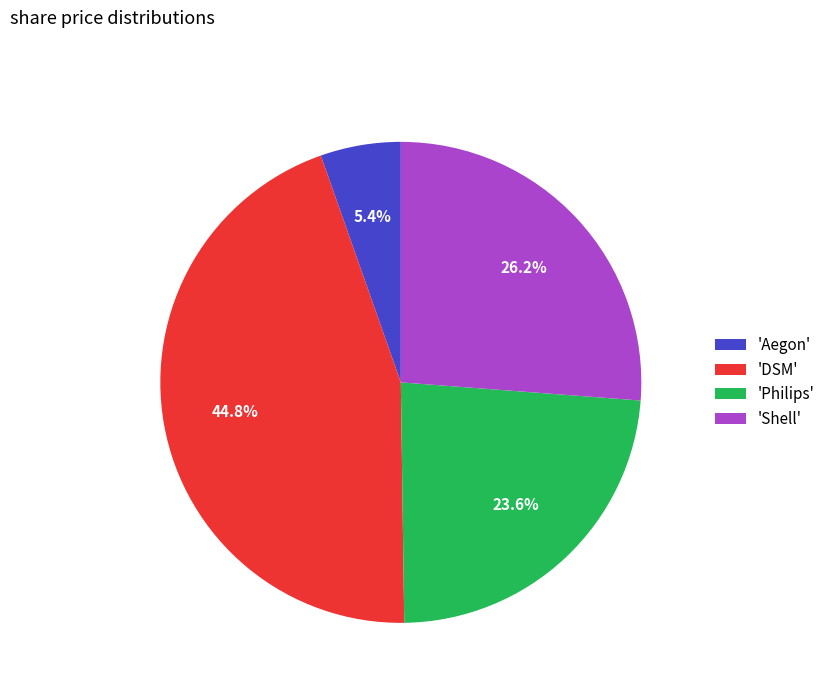

Does 'DSM' account for over 50% of the chart?

No